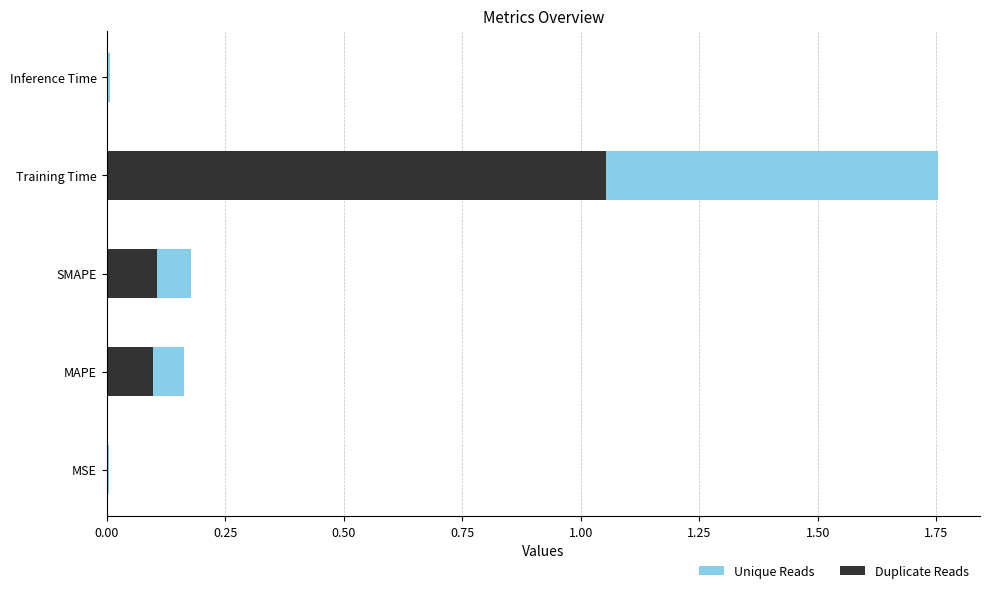

Rank the series at Training Time from highest to lowest value.

Unique Reads, Duplicate Reads